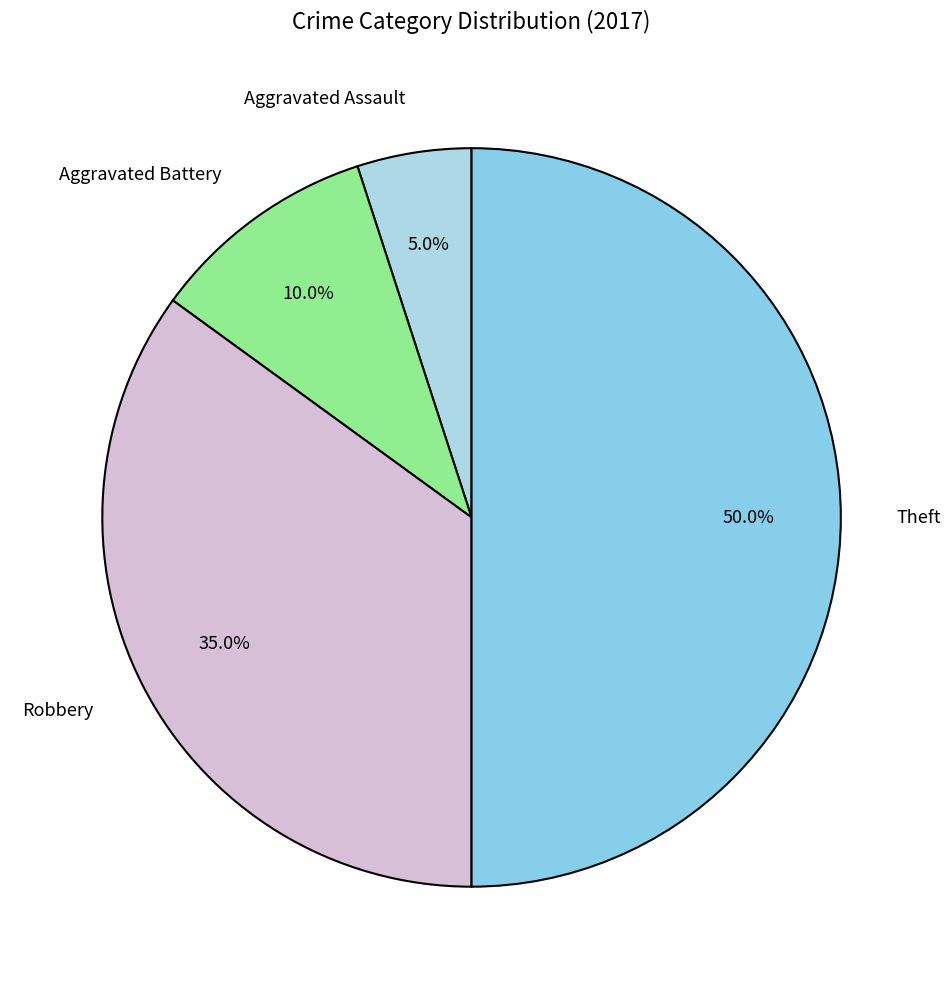

Rank the categories by value from lowest to highest.

Aggravated Assault, Aggravated Battery, Robbery, Theft